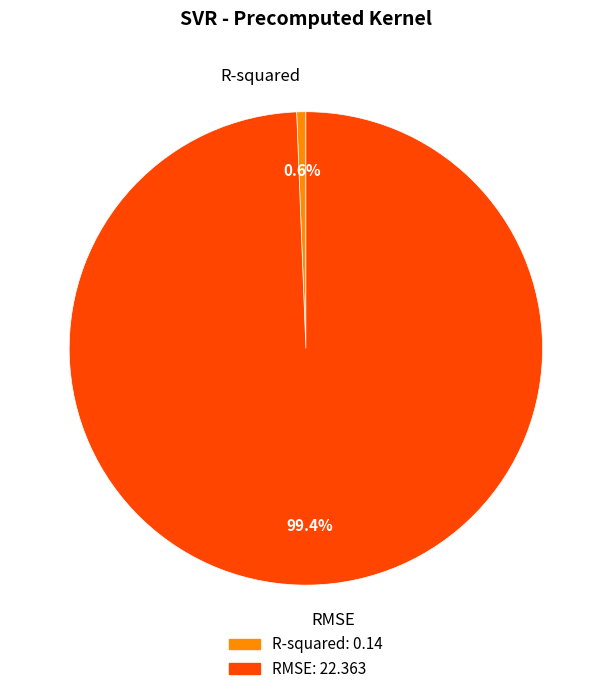

What portion of the pie excludes RMSE?

0.6%